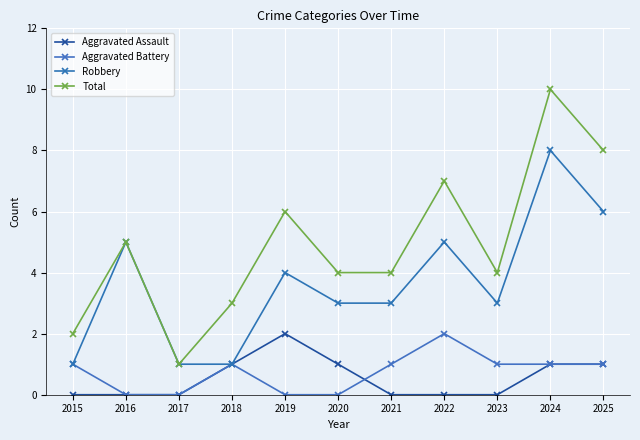

True or false: Robbery and Aggravated Assault intersect in this chart.

False